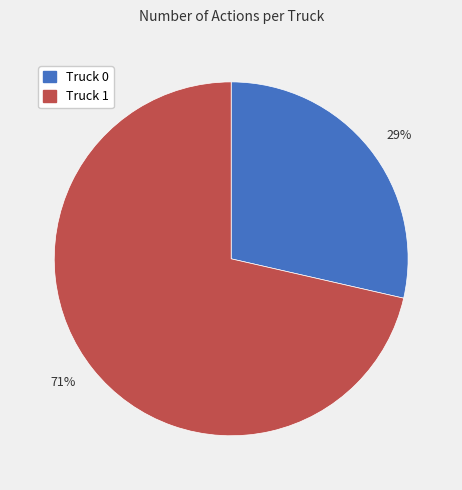

What is the majority slice?

71%